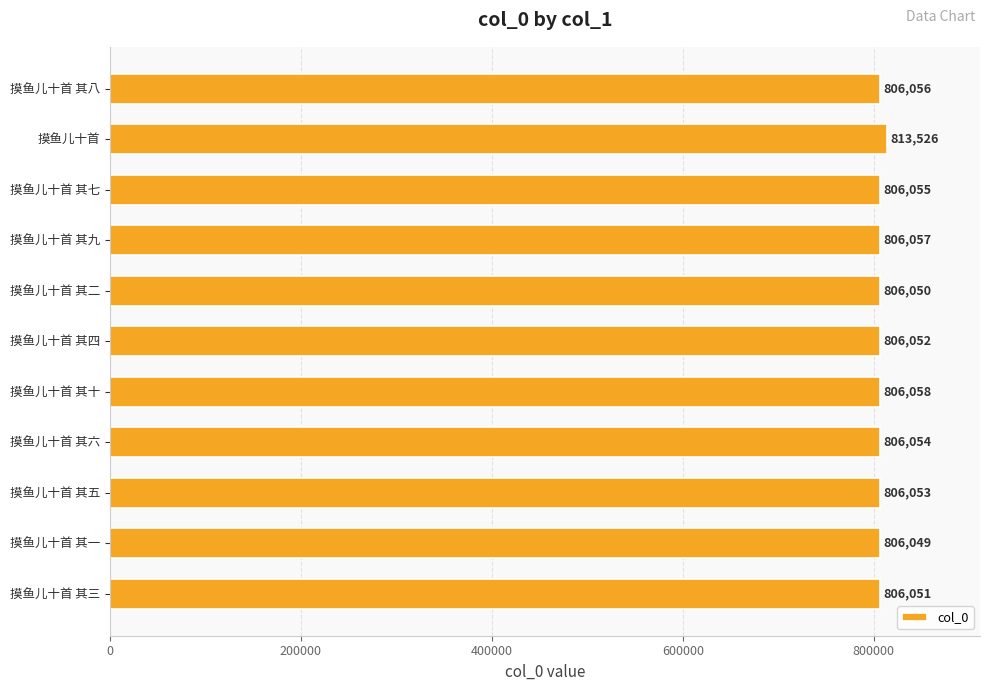

How many values are below 806054?

5